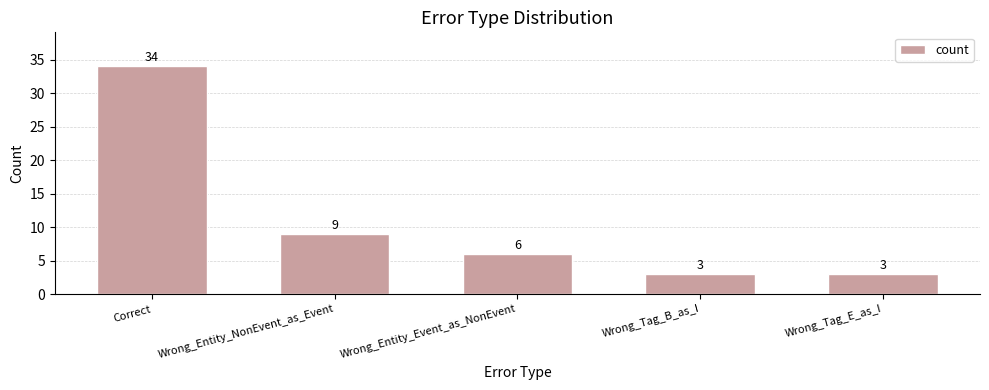

What is the maximum value shown in the chart?

34